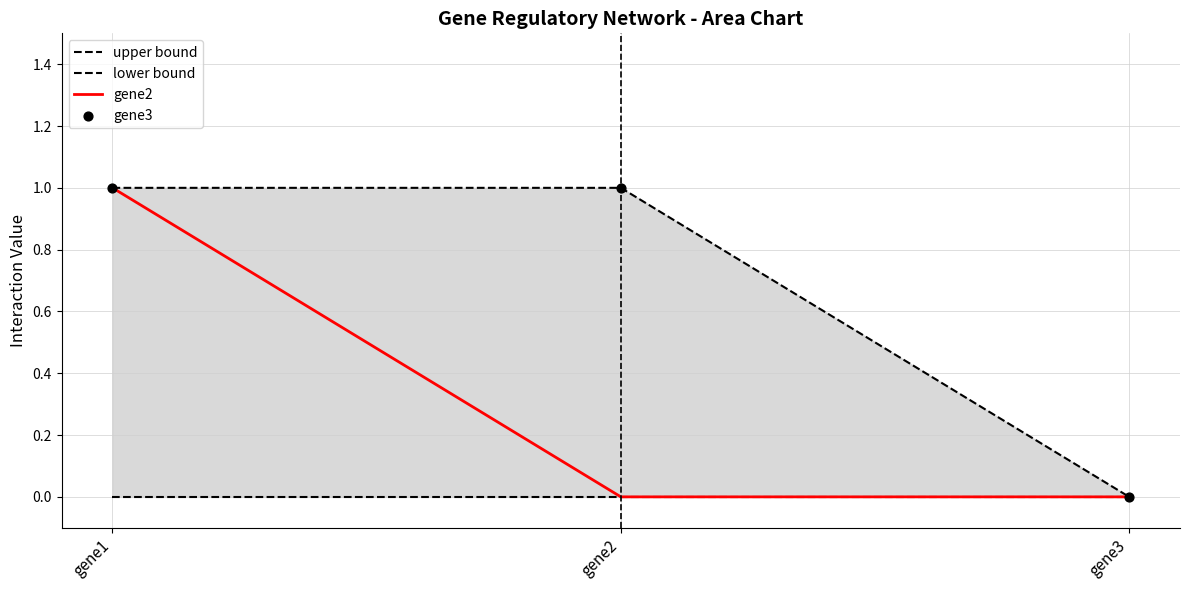

Which series reaches the minimum Y coordinate?

upper bound